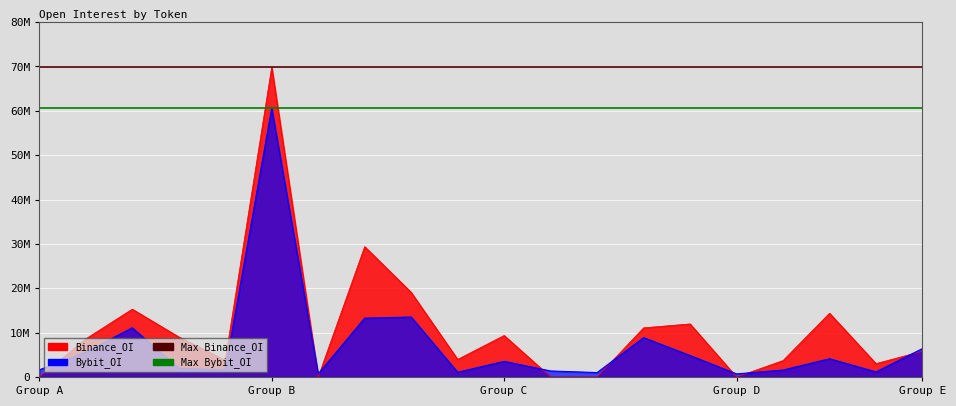

What is the total value across all series at Group A?

130397931